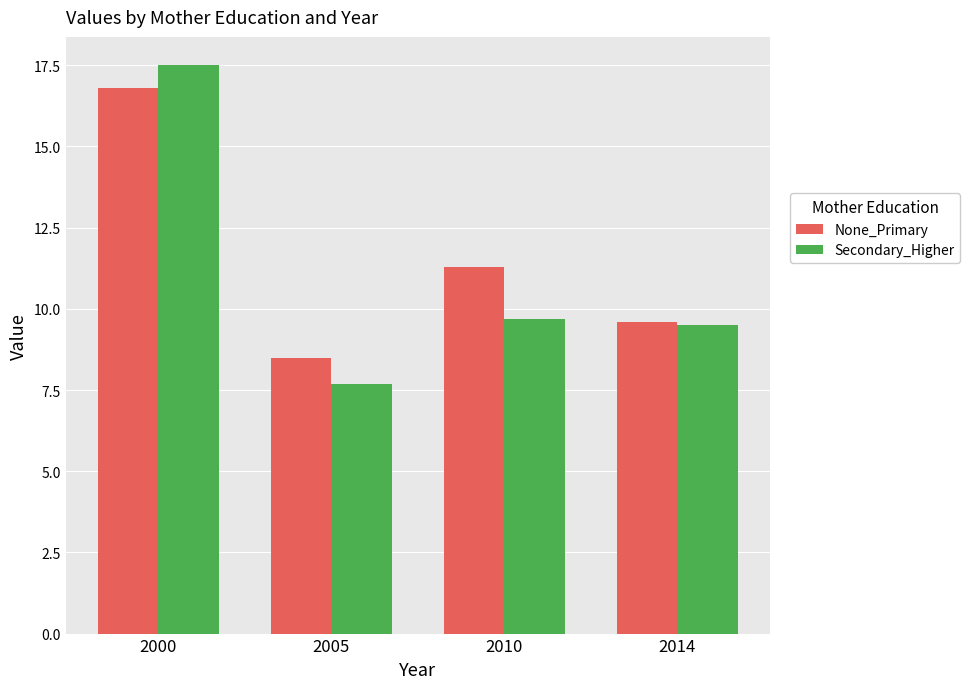

What is the greatest value displayed?

17.5